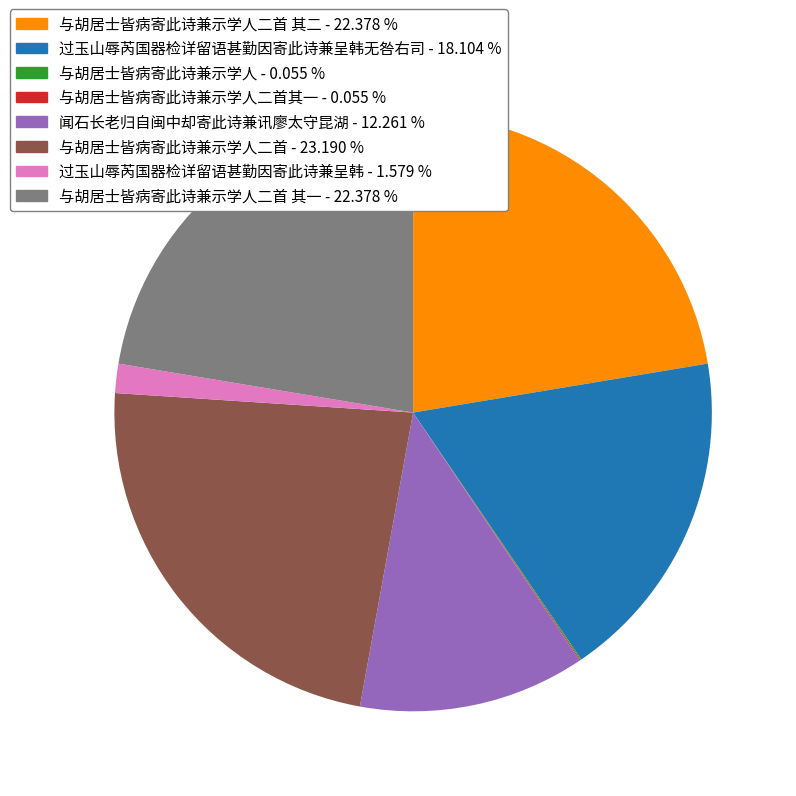

Is there any slice that represents more than half of the pie?

No